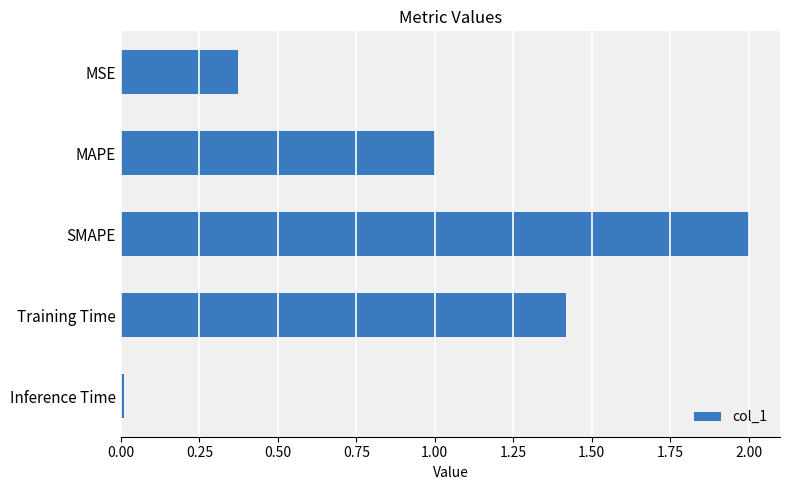

What is the greatest value displayed?

2.0